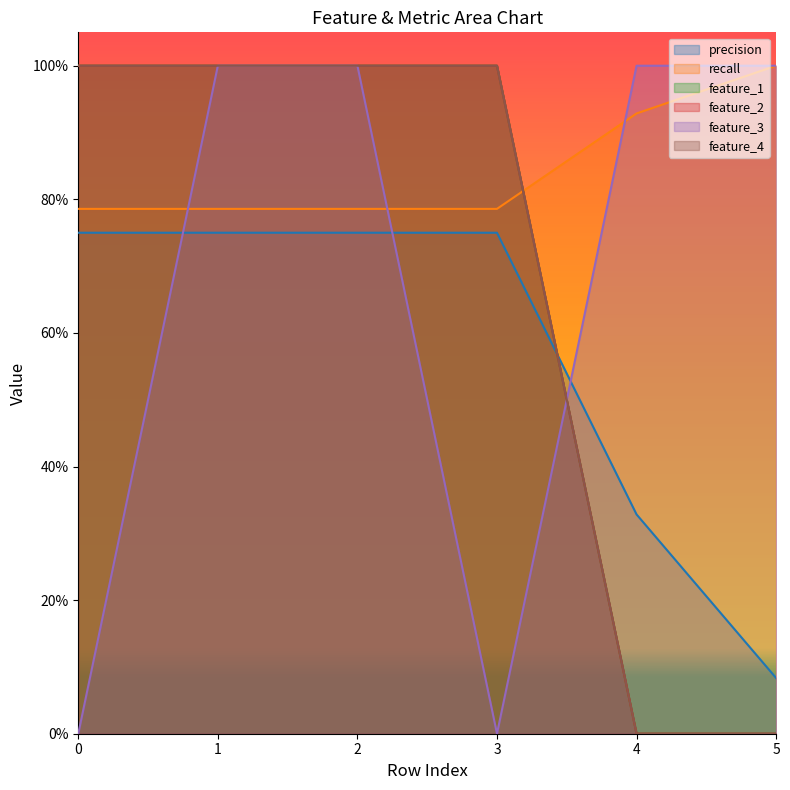

At which category is the sum across all series the highest?

1